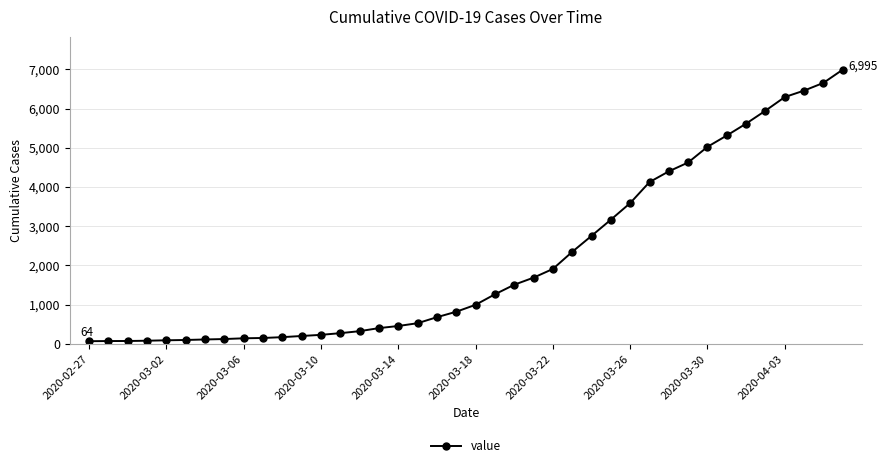

What is the greatest value displayed?

6995